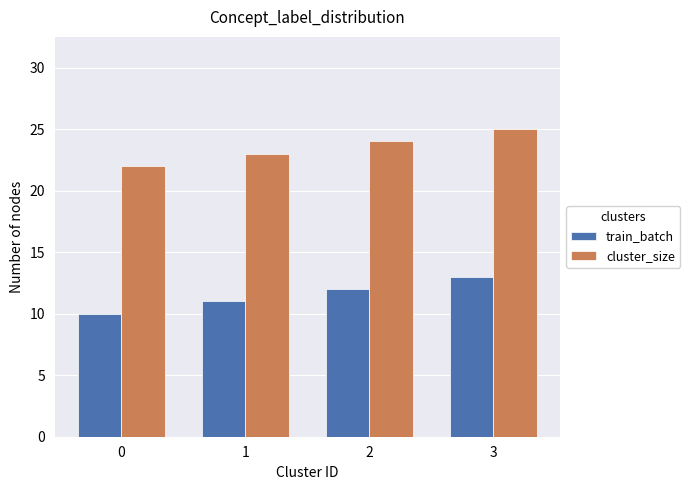

Which series has the largest total across all categories?

cluster_size